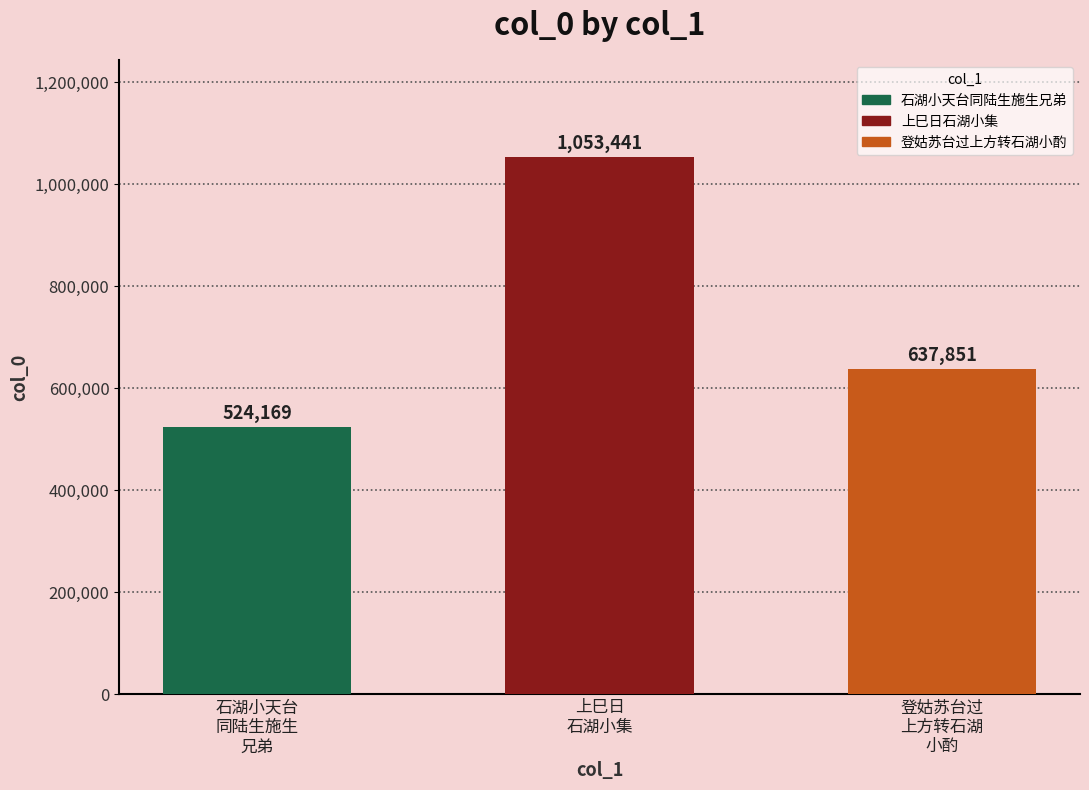

Reading left to right, transcribe all the data shown in this chart.

524169	1053441	637851